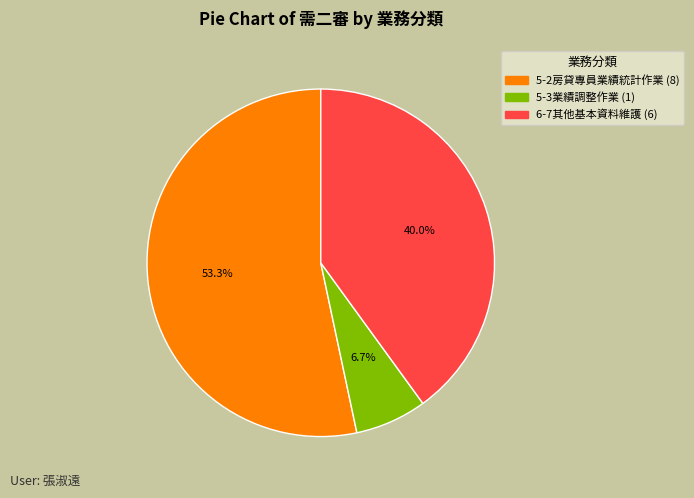

To the nearest percent, what is the difference between the 6-7其他基本資料維護 and 5-2房貸專員業績統計作業 slice percentages?

13%